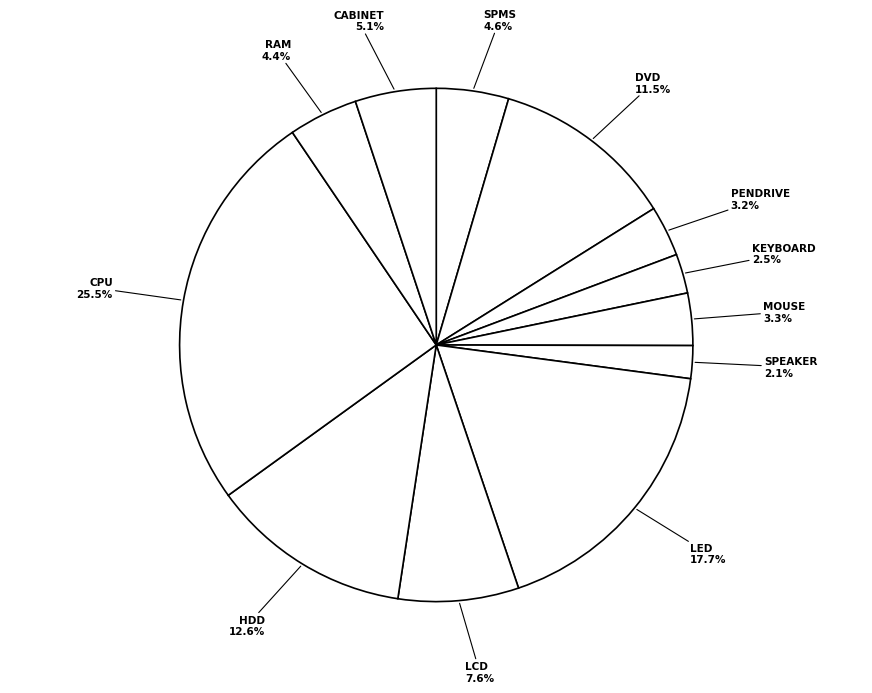

Is HDD the majority of the pie?

No